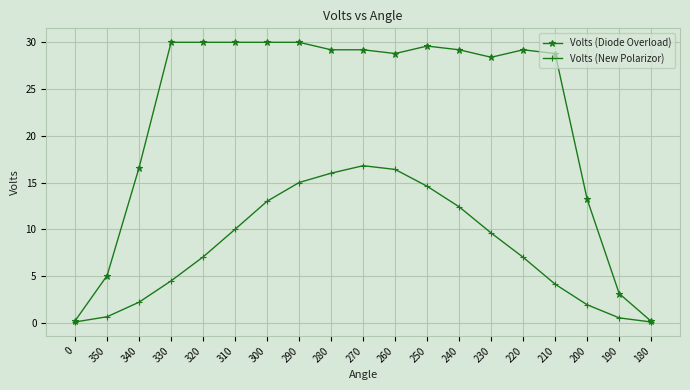

At which category is the sum across all series the highest?

270